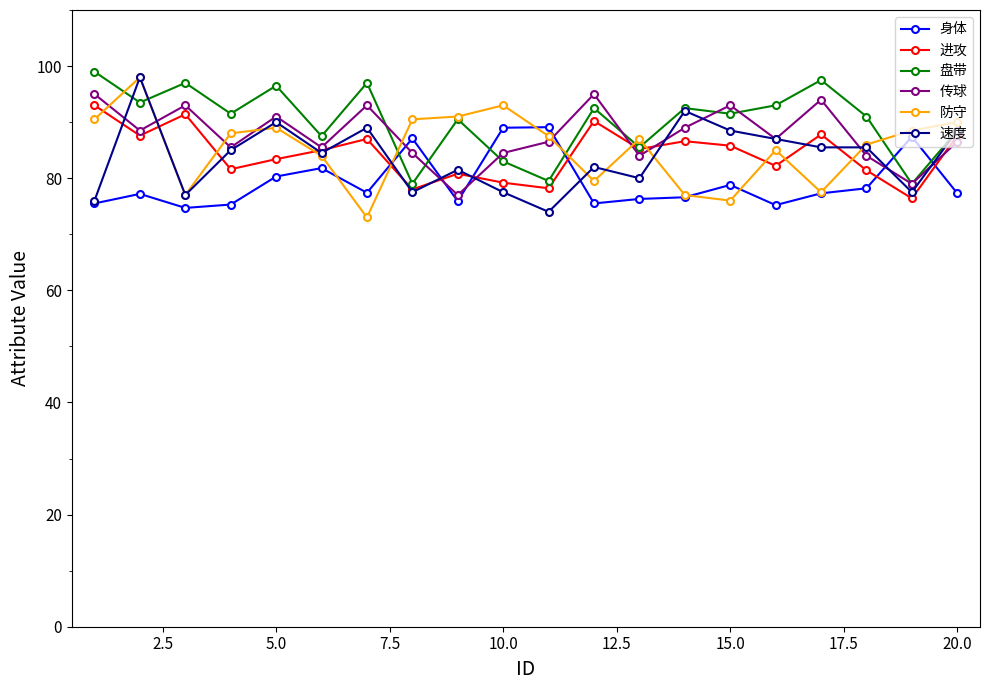

Which series ends up on top after the final intersection of 盘带 and 身体?

盘带